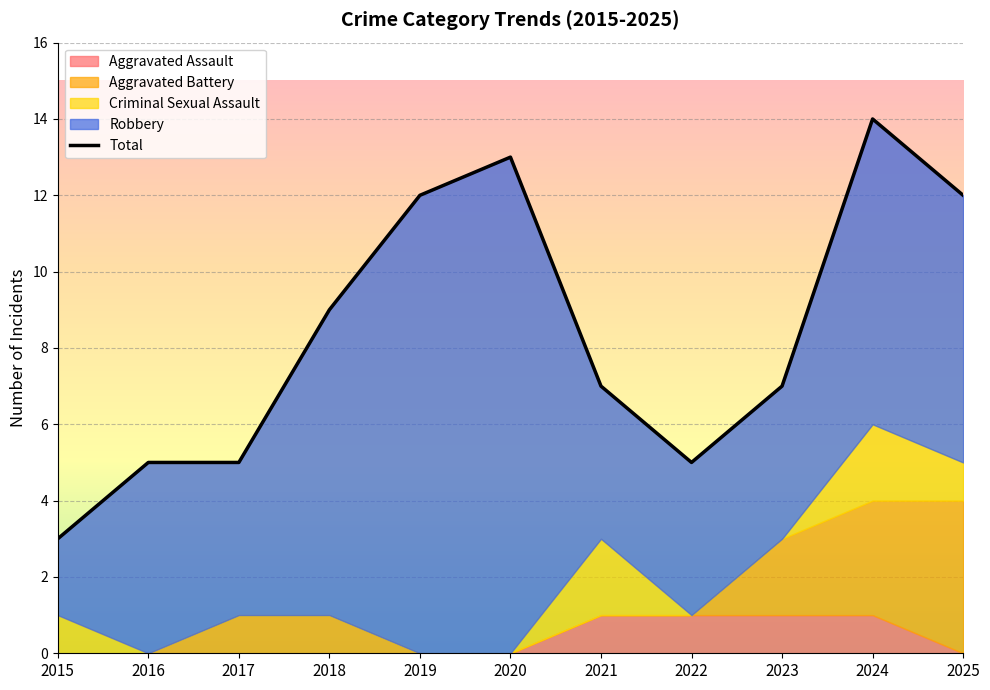

At which label does Total first exceed 7?

2018